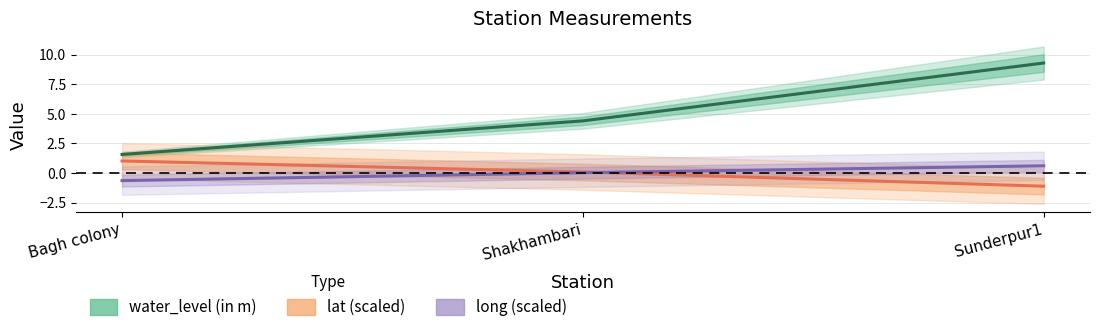

What is the difference between the long (scaled) values at Sunderpur1 and Bagh colony?

1.3